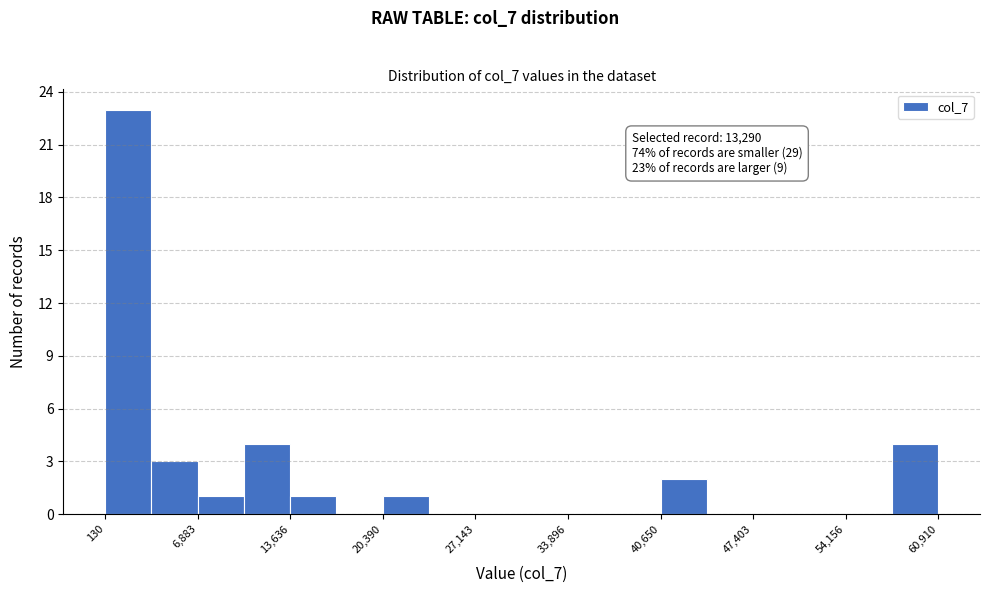

Around what value on the x-axis is the tallest bar? Give the approximate position of its centre, as read against the axis.

2000